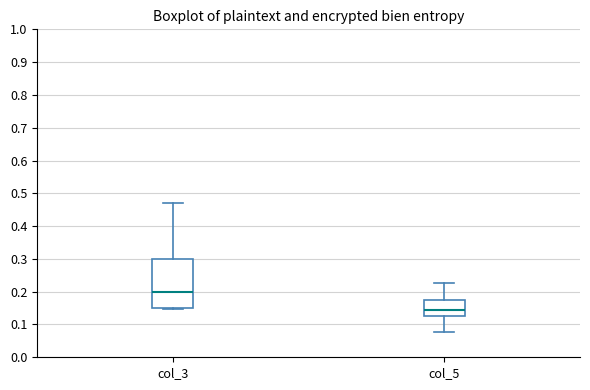

Where does the median line of the box for col_3 sit on the y-axis? The values are not printed on the chart, so give them approximately, as read against the axis.

0.20